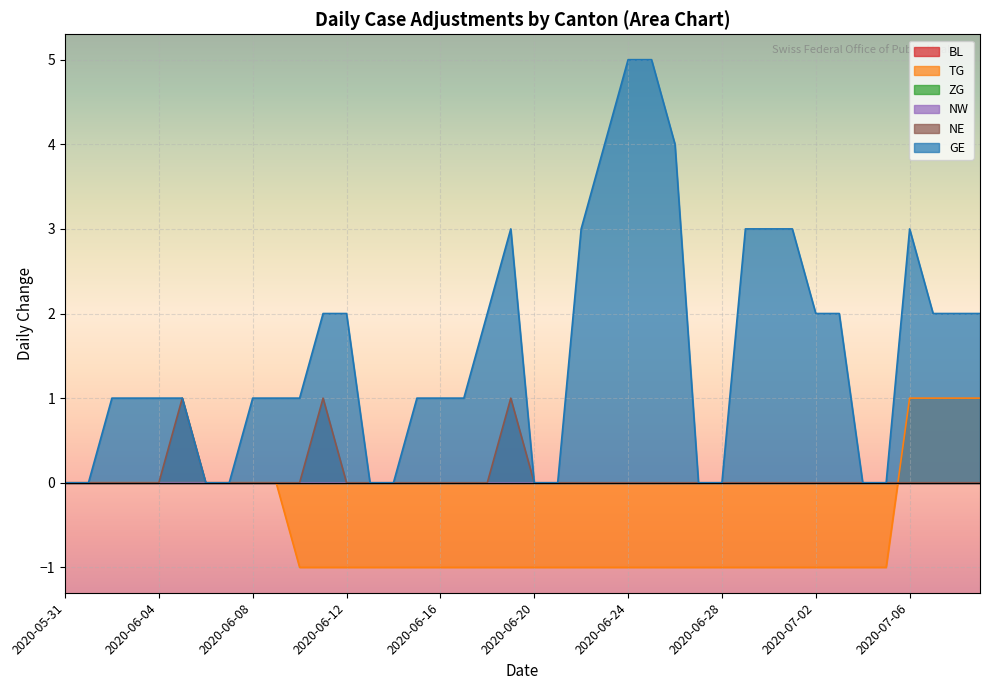

How many positive values does the NE series have?

3